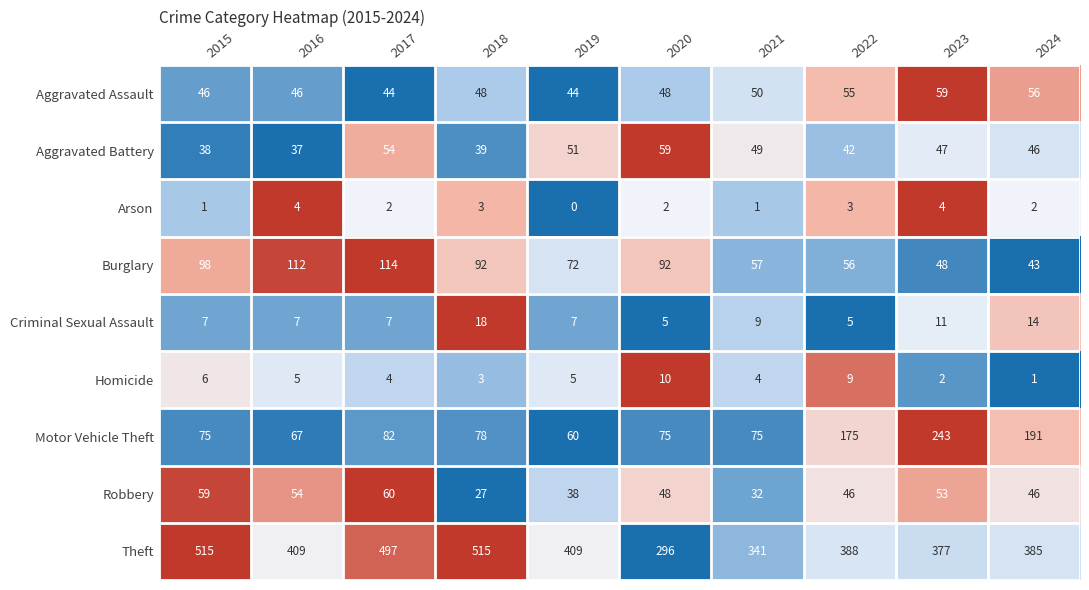

At which label does Burglary first exceed 92?

2015